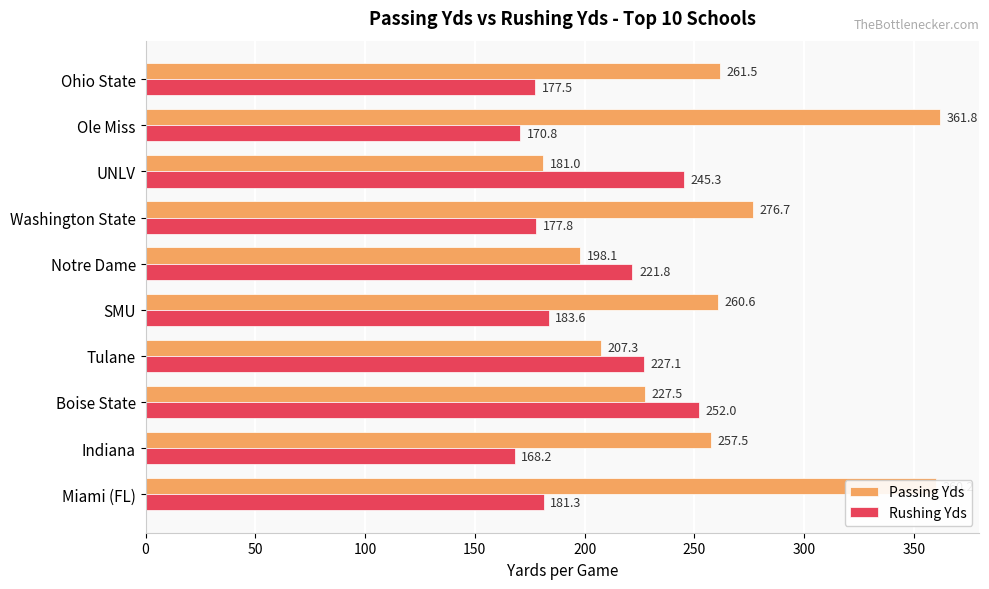

What is the sum of the Rushing Yds values at Indiana and UNLV?

413.5